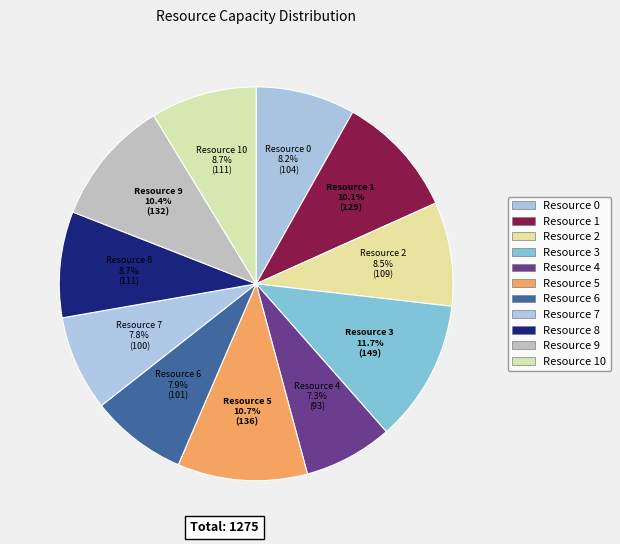

Count the number of slices in the pie.

11